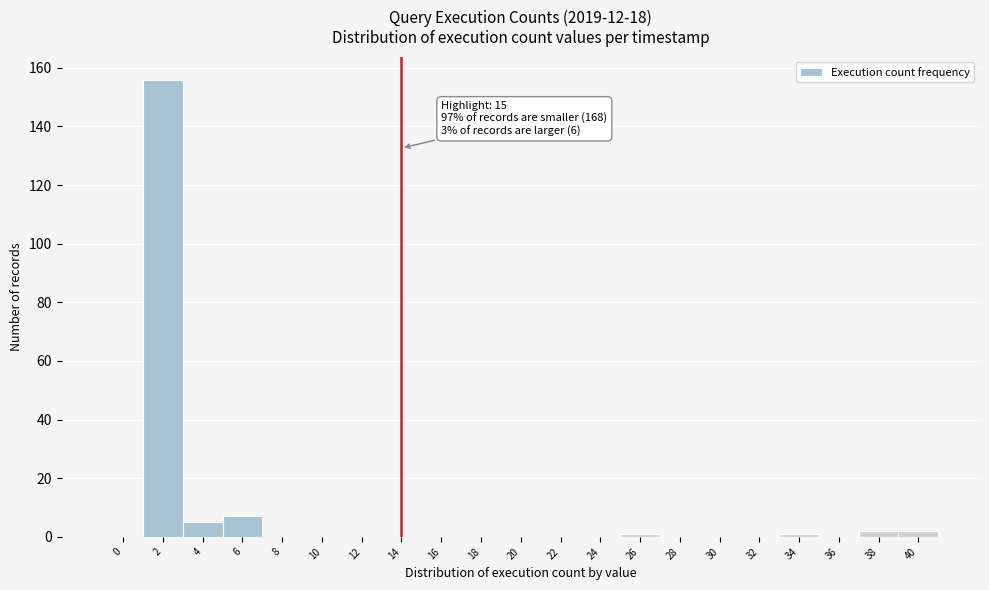

Reading left to right, list all the values displayed in this chart.

0=0	2=156	4=5	6=7	8=0	10=0	12=0	14=0	16=0	18=0	20=0	22=0	24=0	26=1	28=0	30=0	32=0	34=1	36=0	38=2	40=2